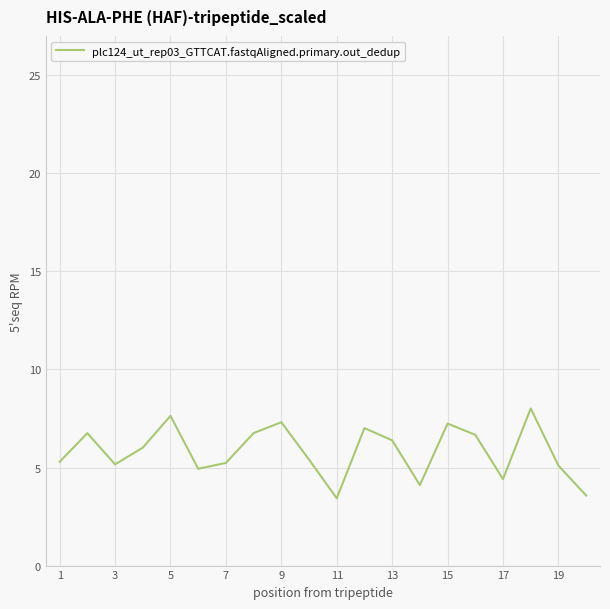

What is the sum of all values?

116.4